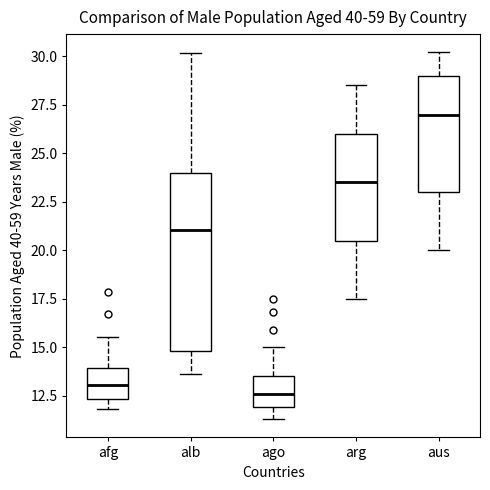

Which box is the tallest, from its lower edge to its upper edge?

alb